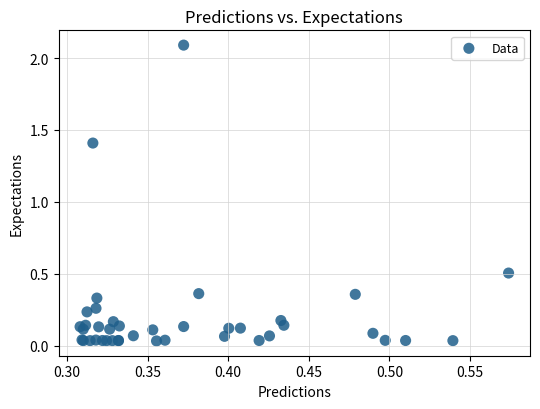

What Y value in the scatter plot is closest to 1?

1.4